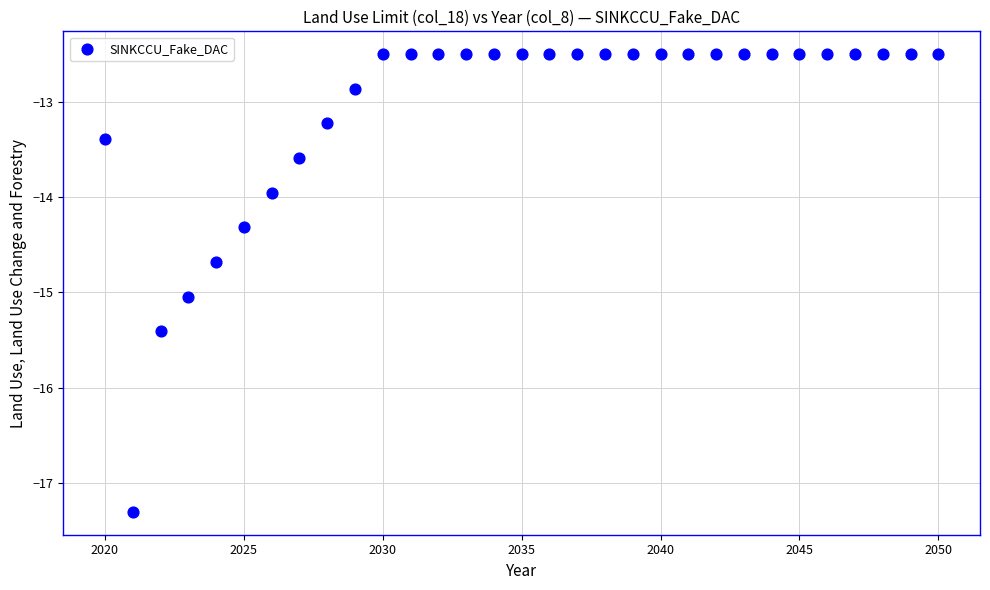

What is the range of Y values (max minus min)?

4.8